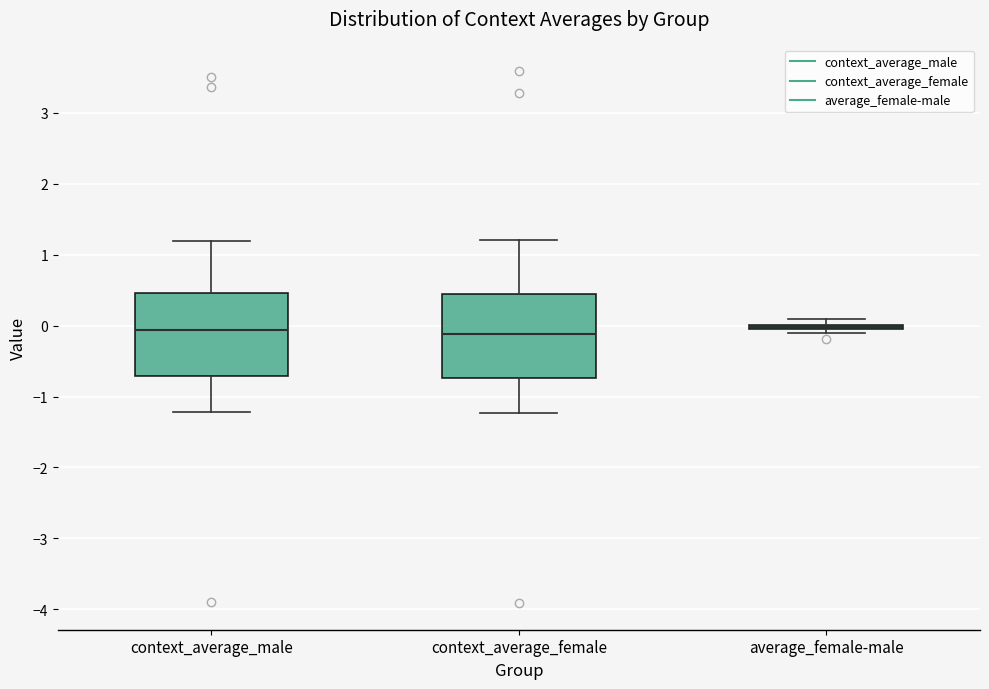

Where does the upper whisker of the box for context_average_female end on the y-axis? The values are not printed on the chart, so give them approximately, as read against the axis.

1.2